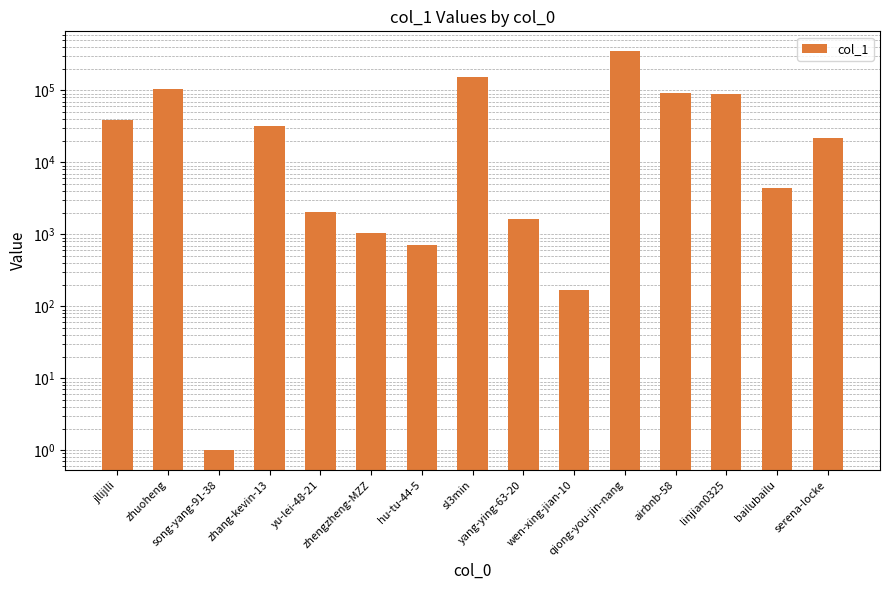

Reading left to right, what are all the values shown in this chart?

jllijlli=39289	zhuoheng=105561	song-yang-91-38=1	zhang-kevin-13=32389	yu-lei-48-21=2038	zhengzheng-MZZ=1056	hu-tu-44-5=710	sl3min=156013	yang-ying-63-20=1635	wen-xing-jian-10=171	qiong-you-jin-nang=350765	airbnb-58=93276	linjian0325=90184	bailubailu=4412	serena-locke=21794